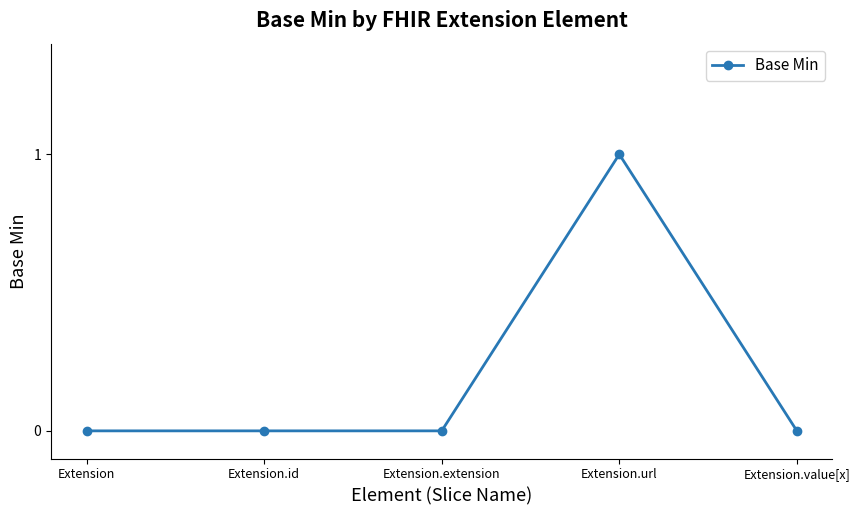

What is the difference between the values at Extension.url and Extension.value[x]?

1